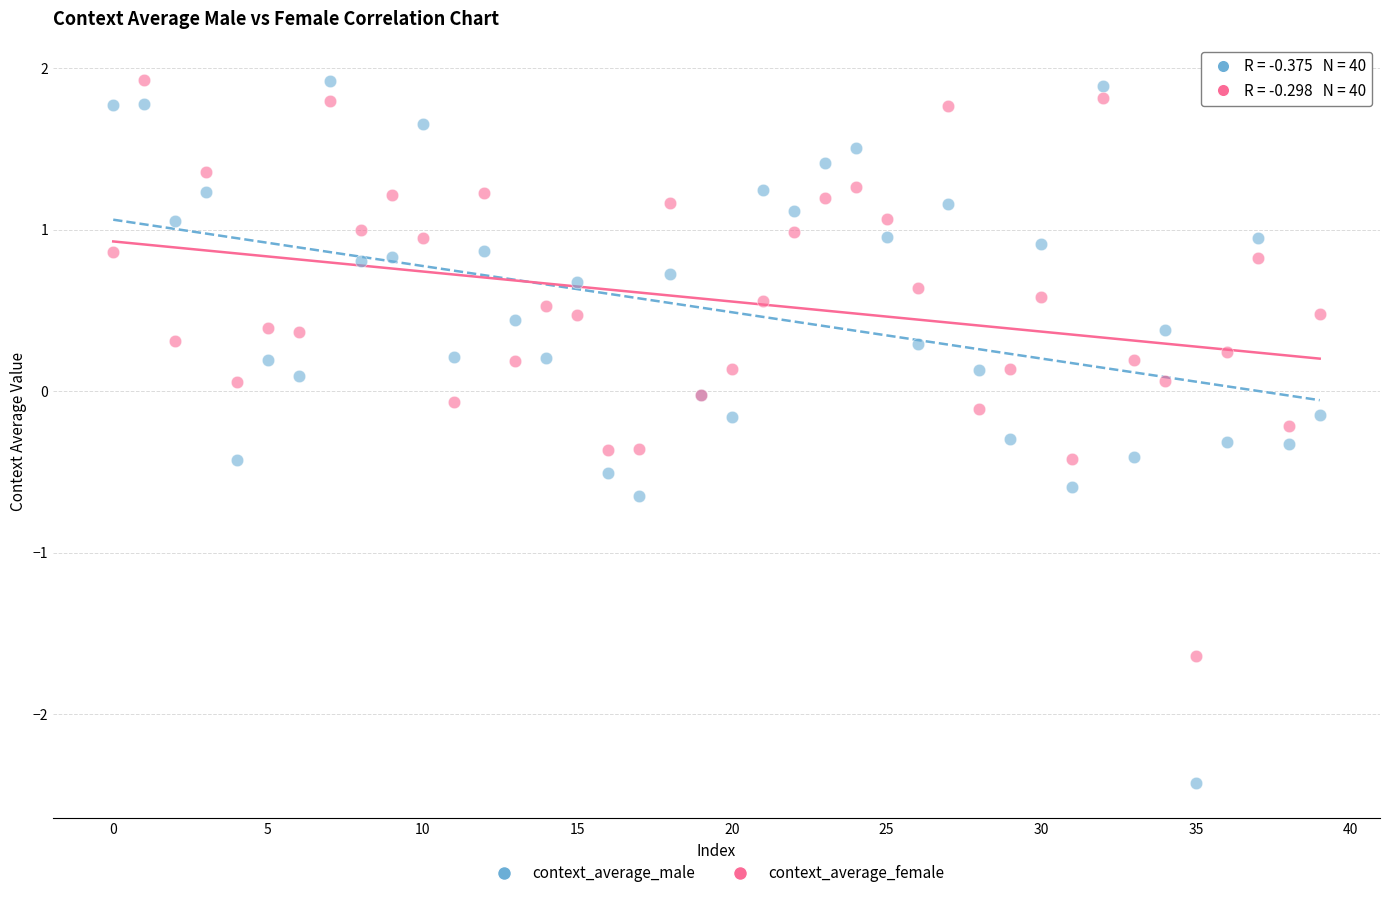

Which series reaches the minimum Y coordinate?

context_average_male